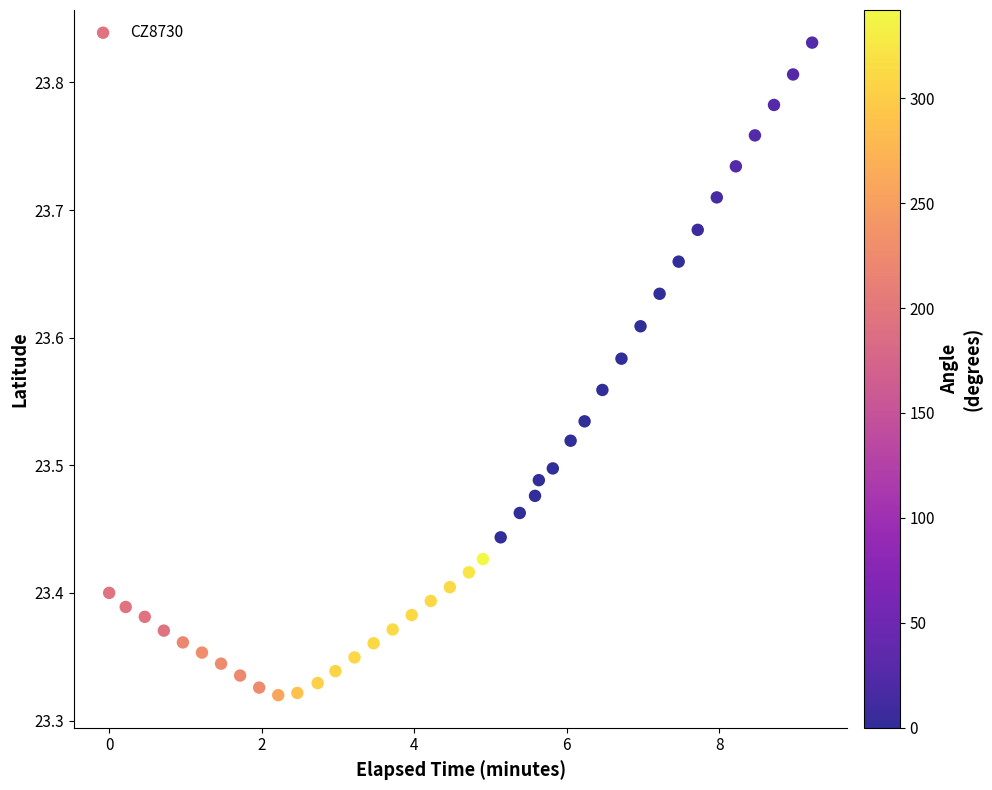

What is the range of X values (max minus min)?

9.2